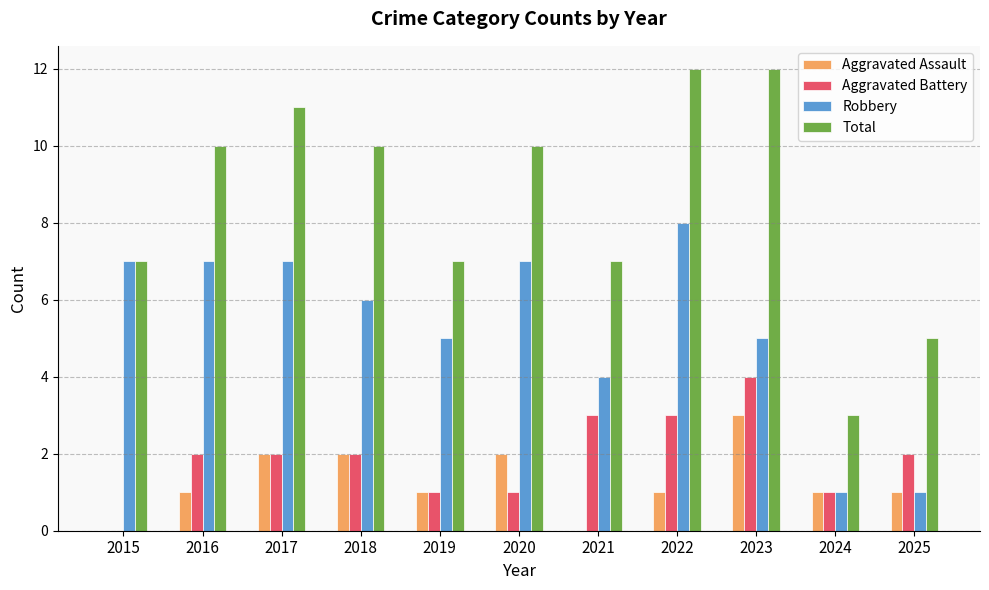

How many data points does each series have?

11